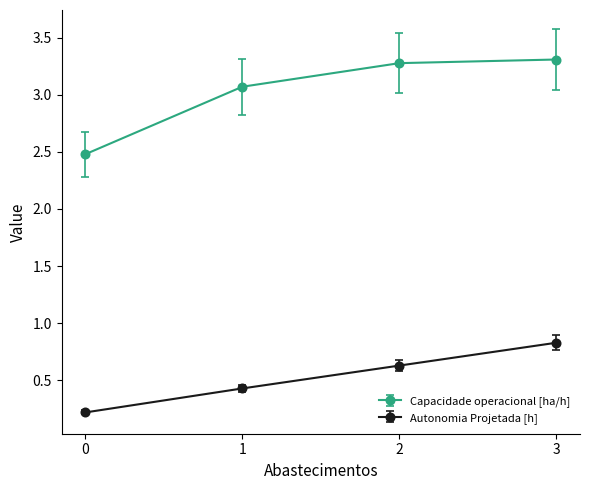

Which series has the largest total across all categories?

Capacidade operacional [ha/h]